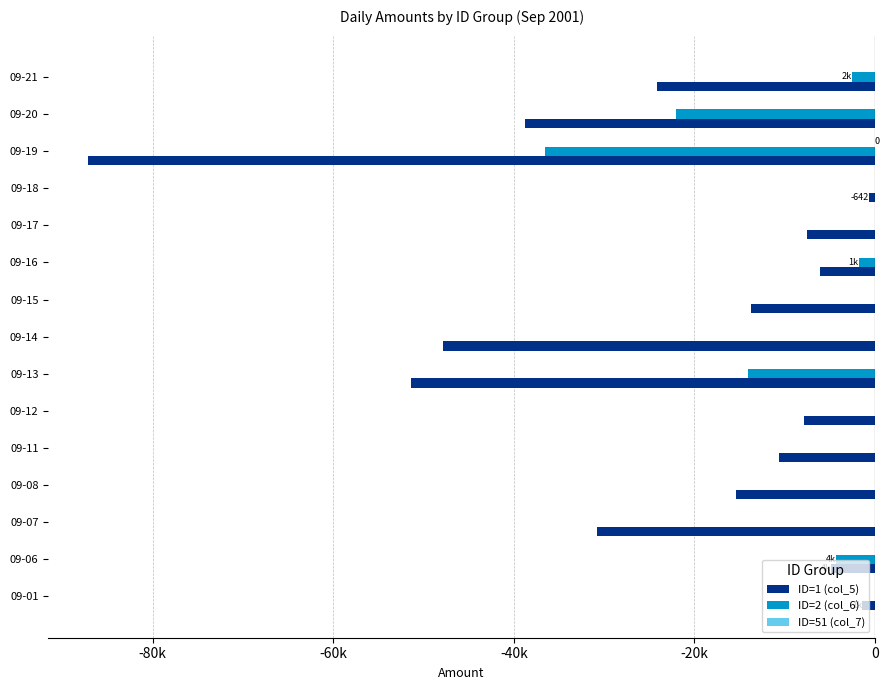

Which series has the largest total across all categories?

ID=51 (col_7)